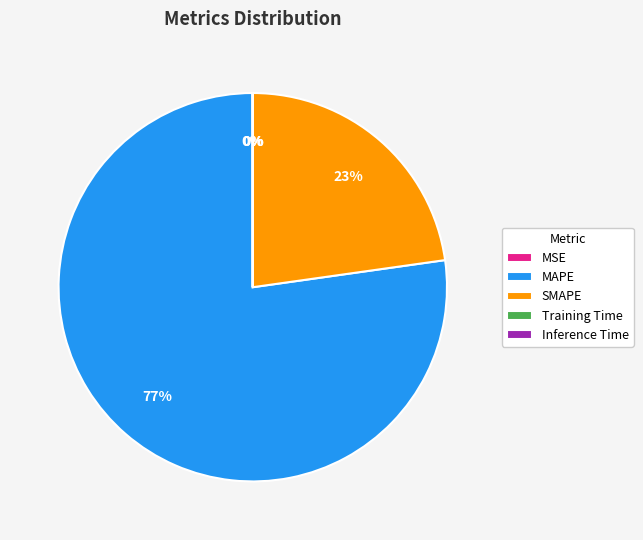

To the nearest percent, what is the average slice percentage?

20%